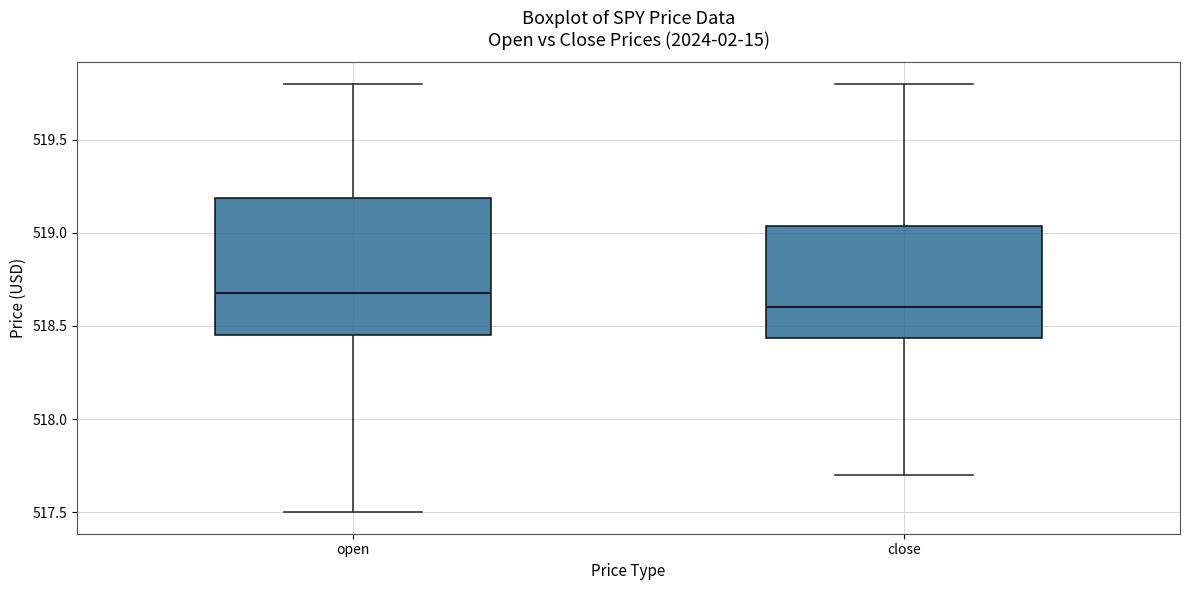

Which box has the highest median line?

open